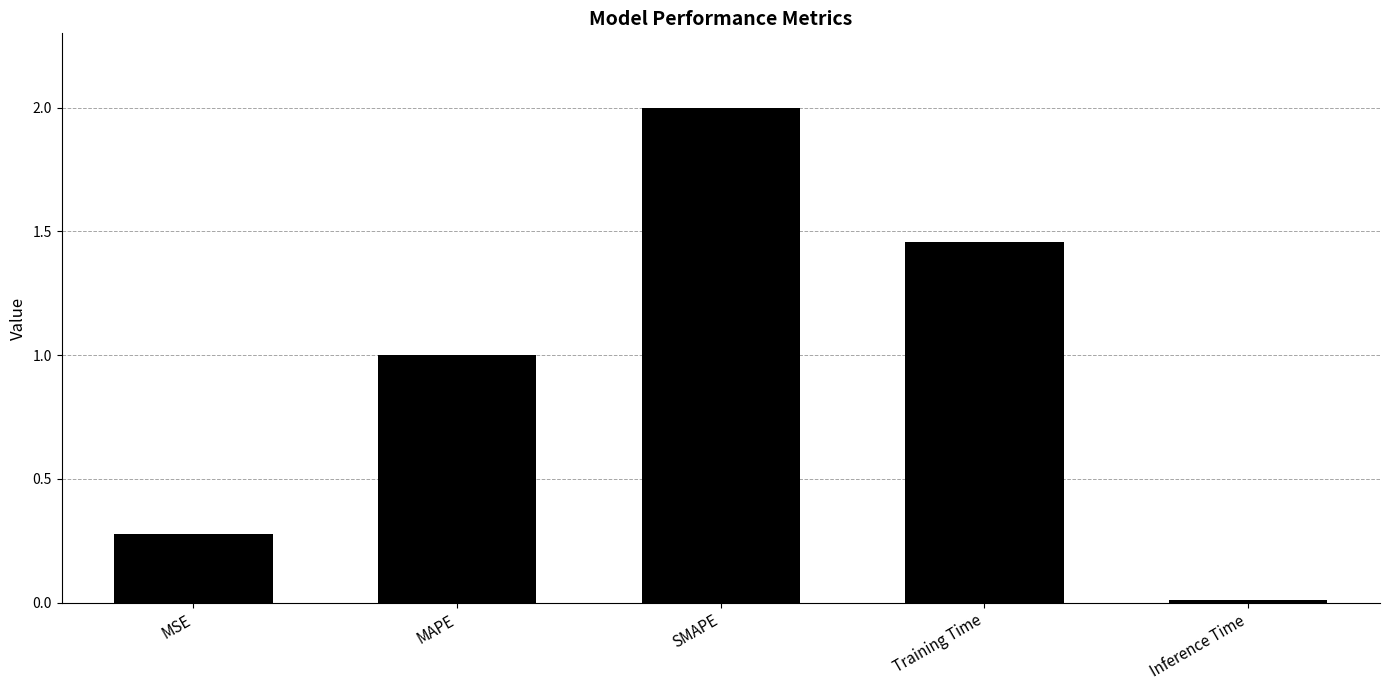

What is the change in value from MSE to MAPE?

+0.7